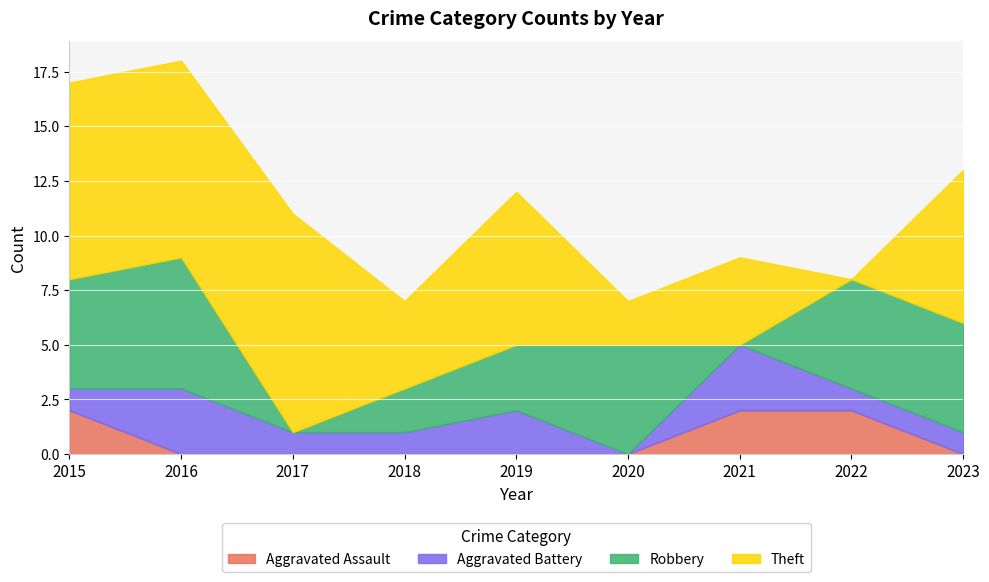

True or false: Aggravated Battery has more than 1 interior local peaks.

True